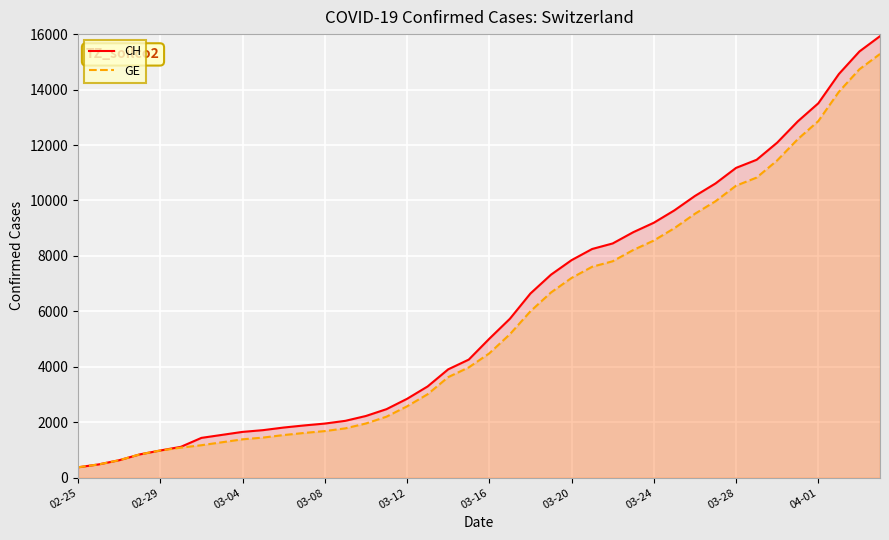

True or false: GE and CH cross at least once.

False